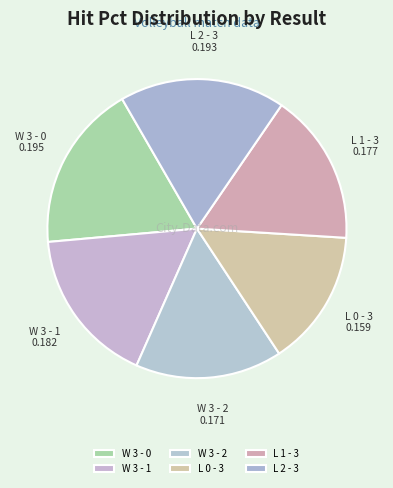

How many segments does this pie chart have?

6